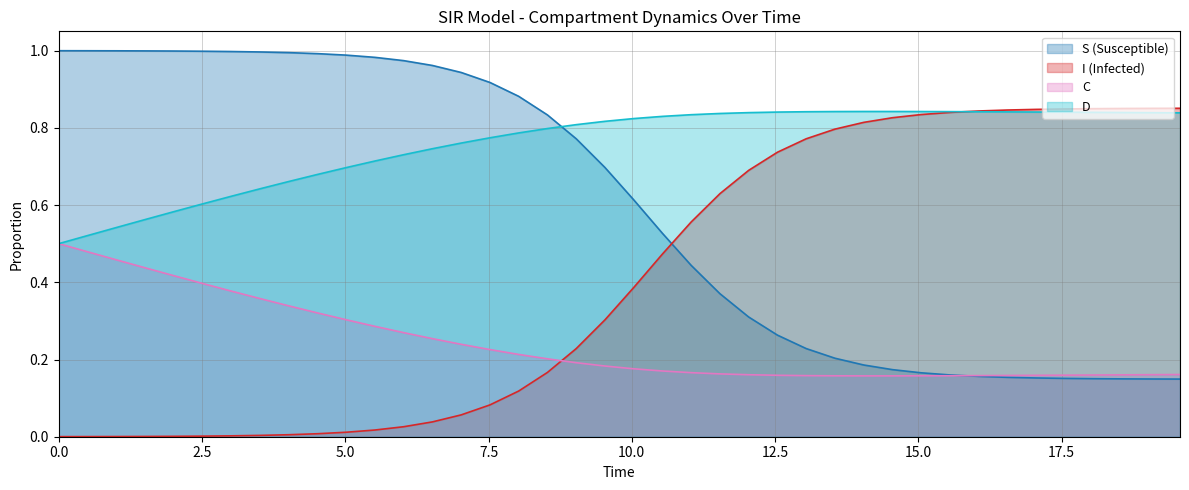

What is the sum of all S values?

23.8